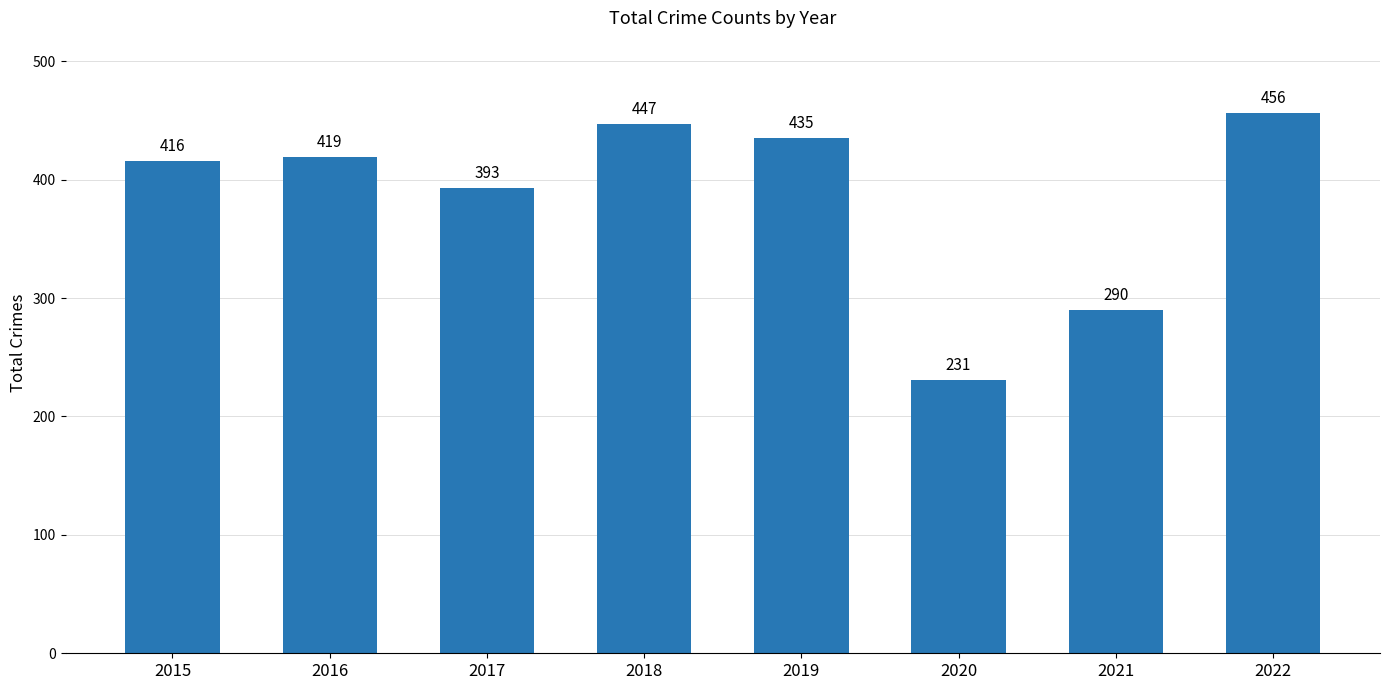

Which has a higher value, 2022 or 2017?

2022